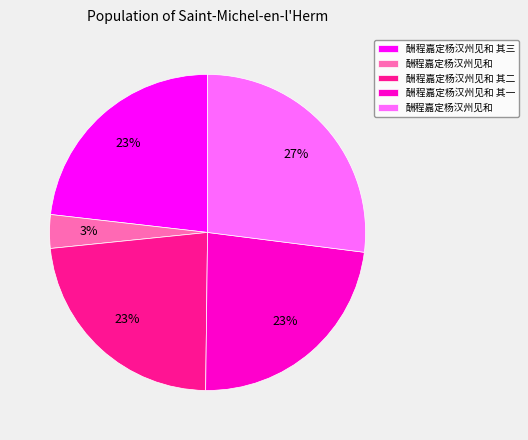

How many segments does this pie chart have?

5